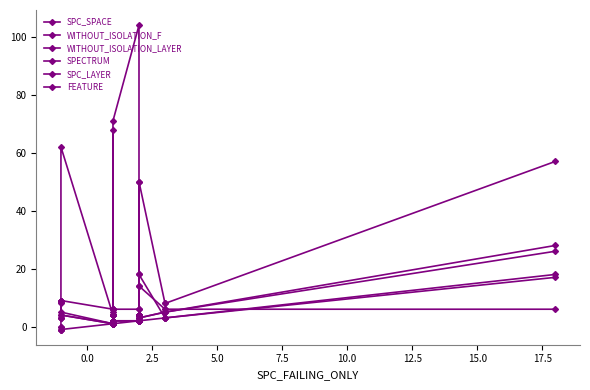

How many lines are shown in the chart?

6